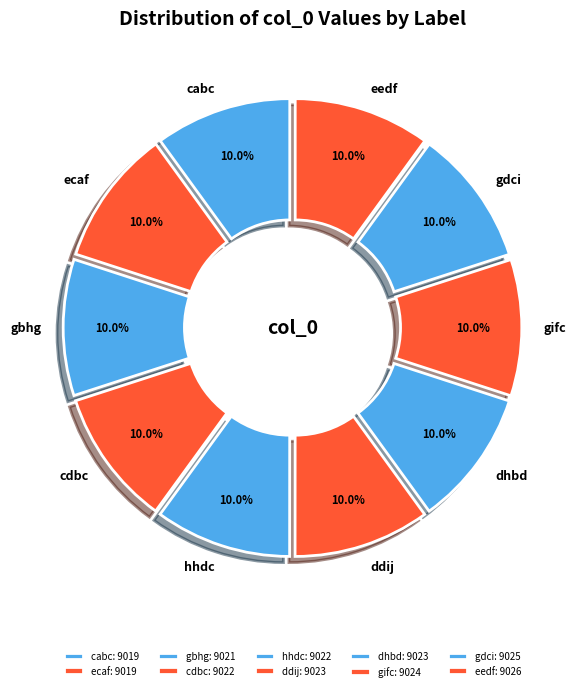

Count the number of slices in the pie.

10